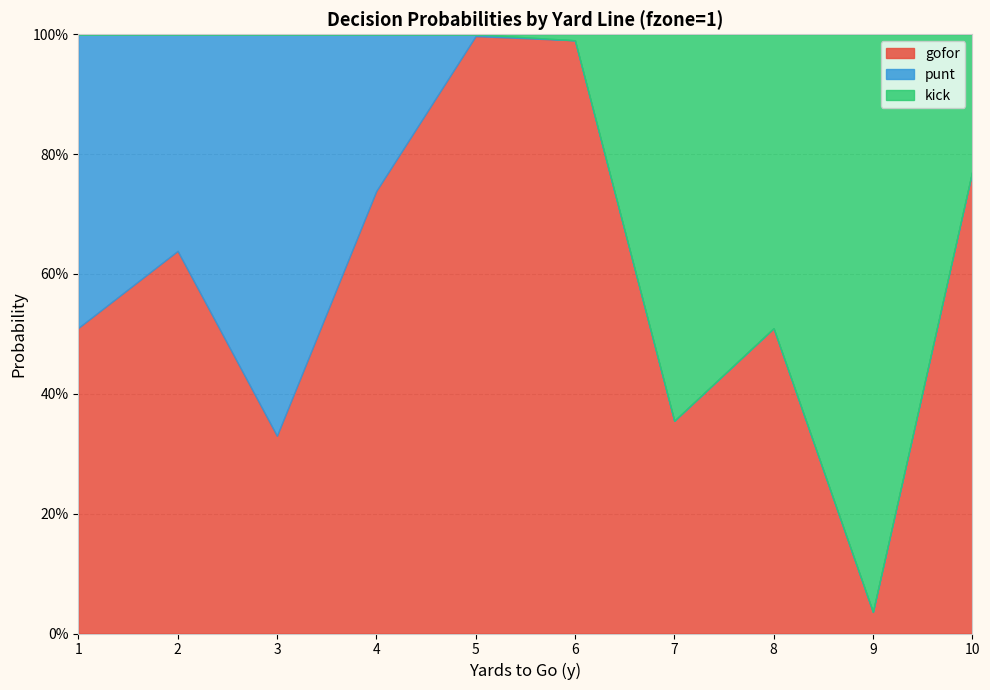

What is the total value across all series at 7?

1.0